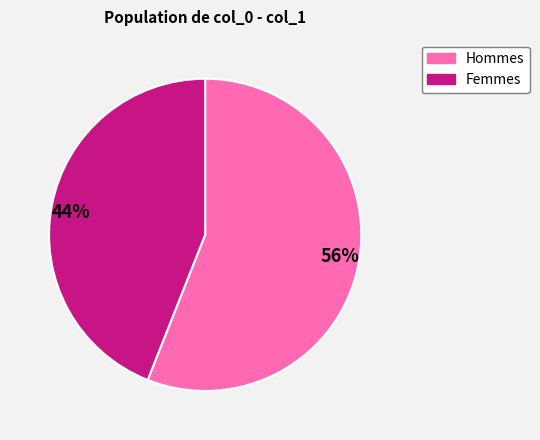

Is it true that 44% is 44% of the pie?

True